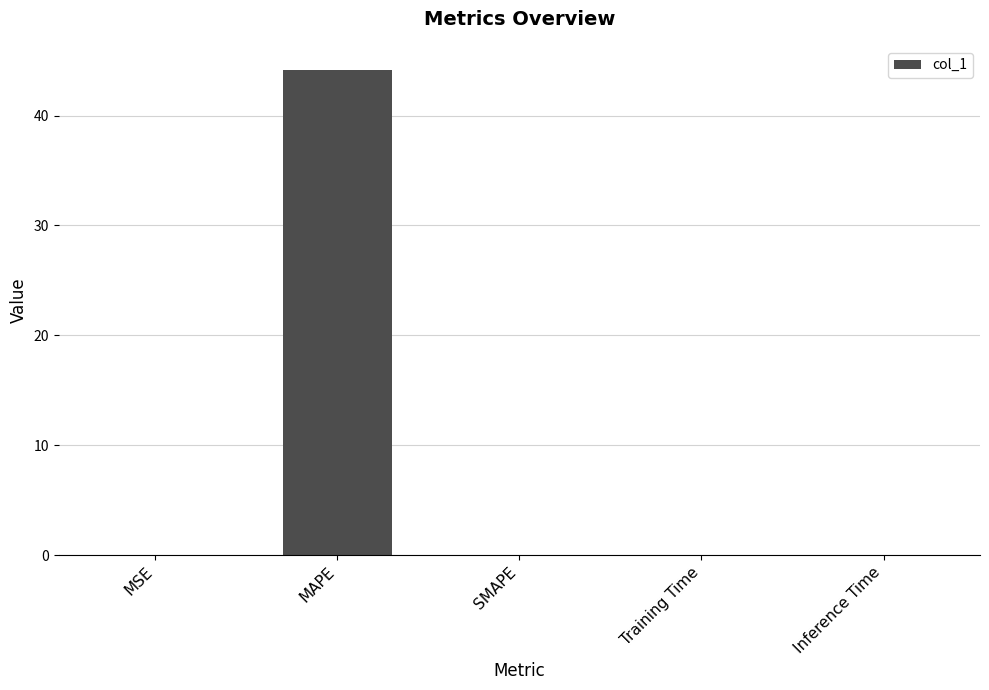

What is the sum of all values?

44.2